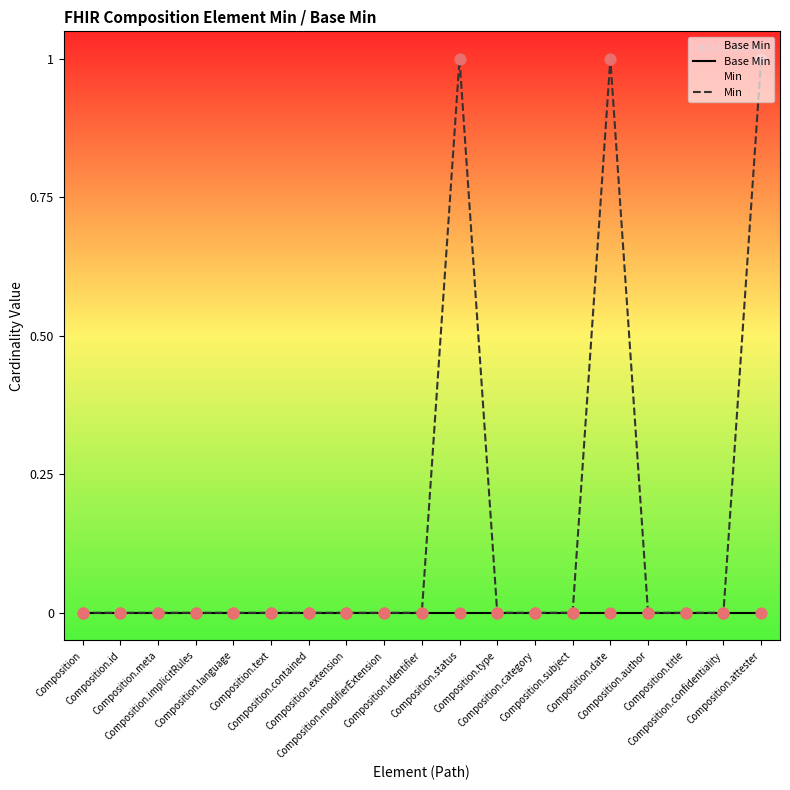

At how many categories does at least one series exceed 0?

3